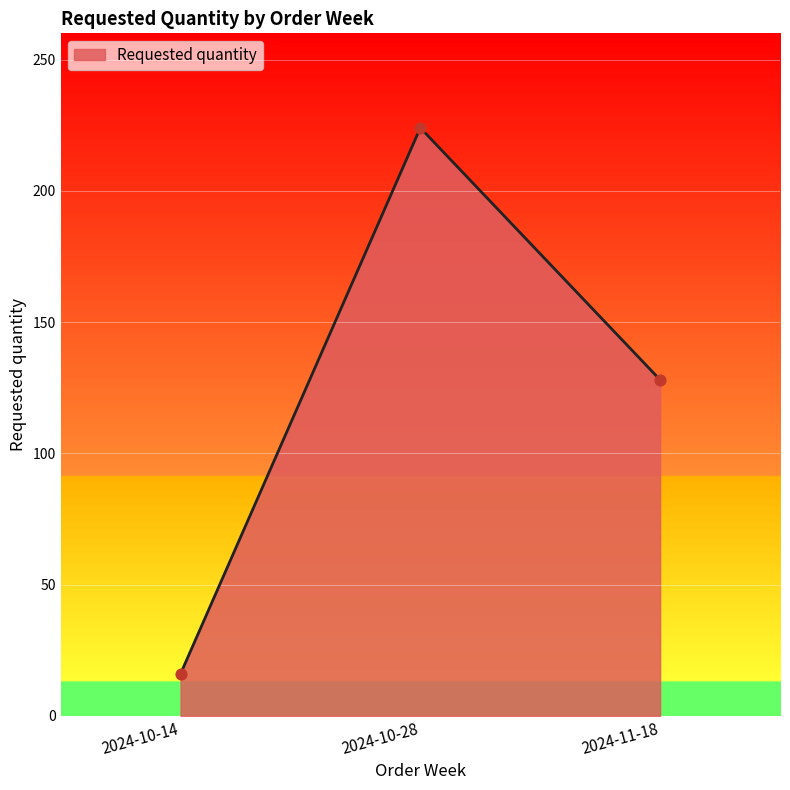

What is the change in value from 2024-10-14 to 2024-11-18?

+112